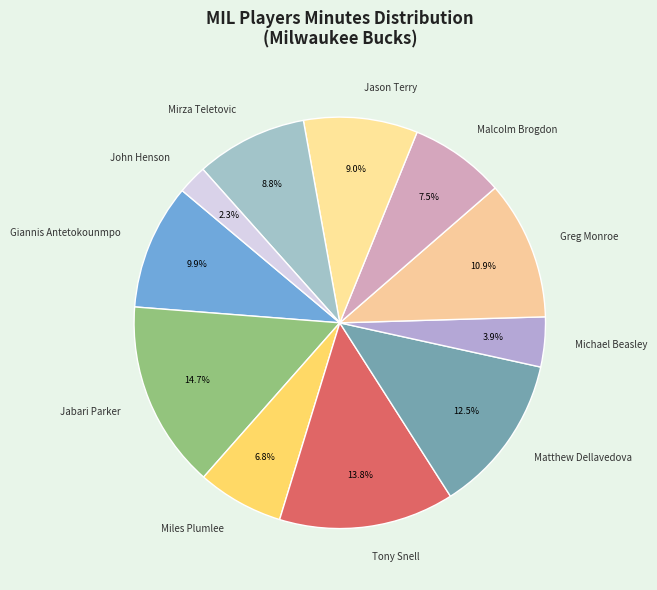

What percentage is the Jason Terry slice, to the nearest percent?

9%